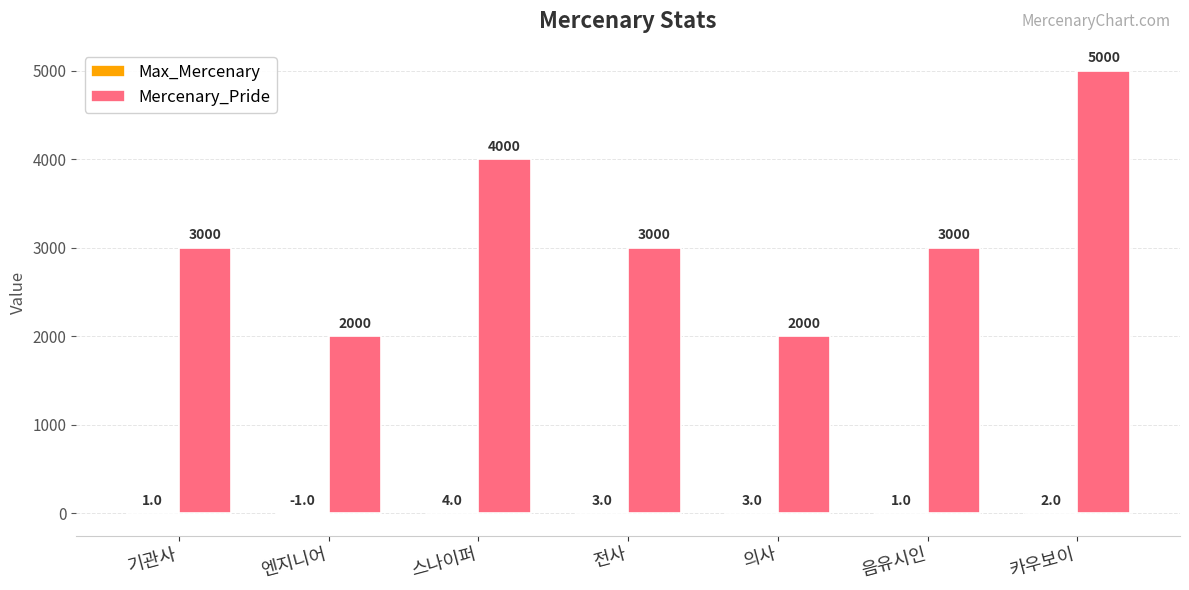

What is the total value across all series at 기관사?

3001